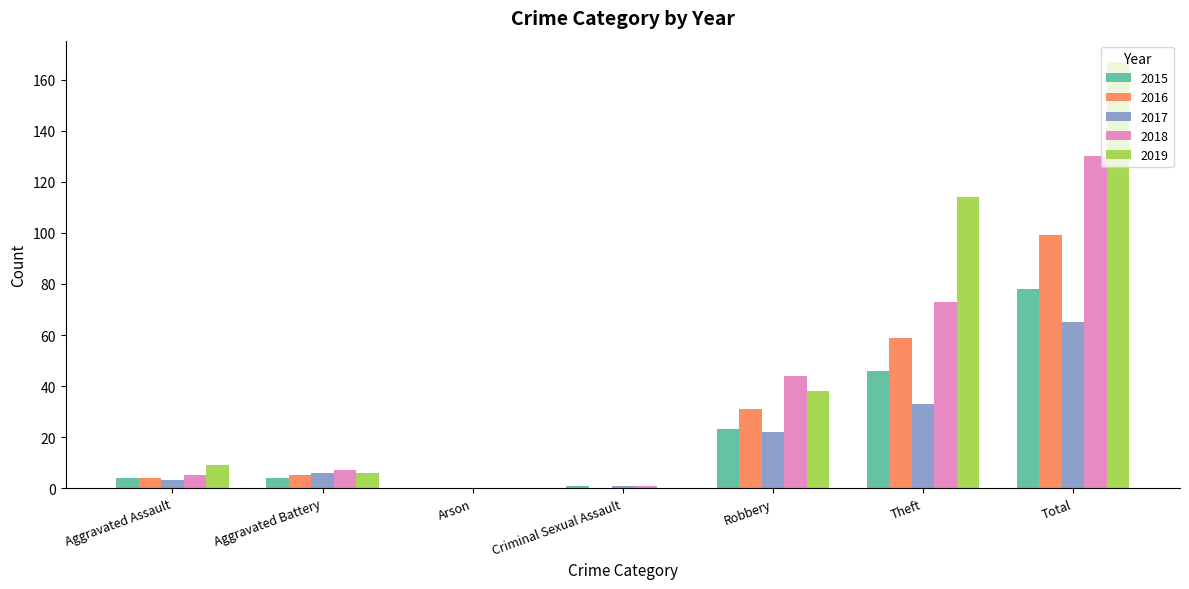

What is the sum of all 2017 values?

130